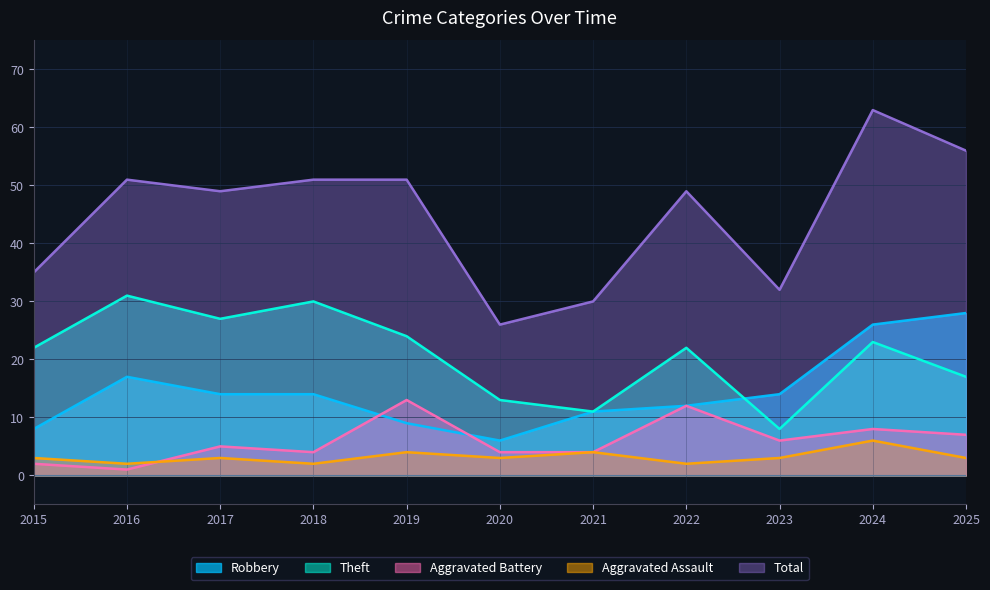

What value does the Total series have at 2015?

35